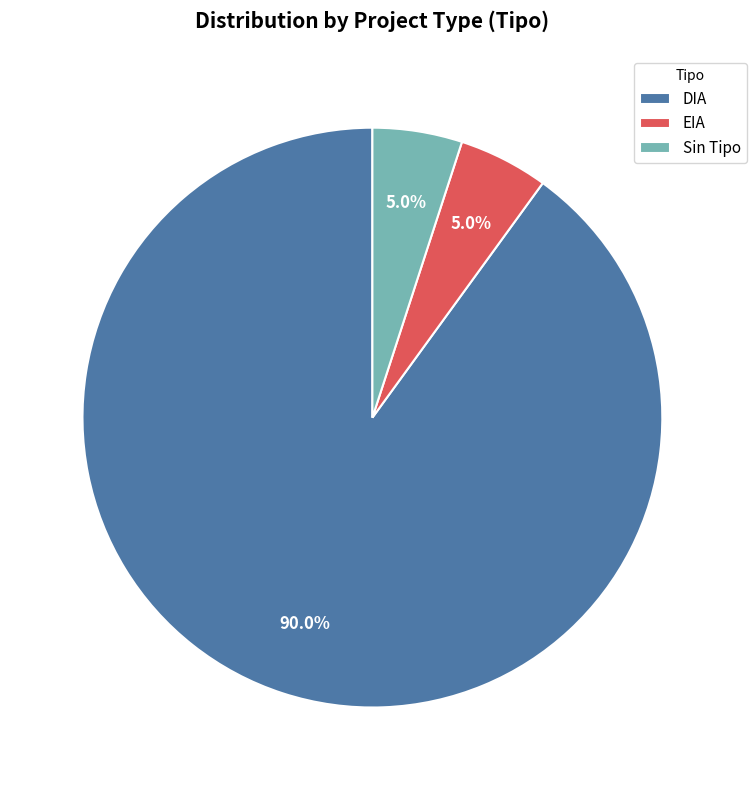

Does DIA account for over 50% of the chart?

Yes